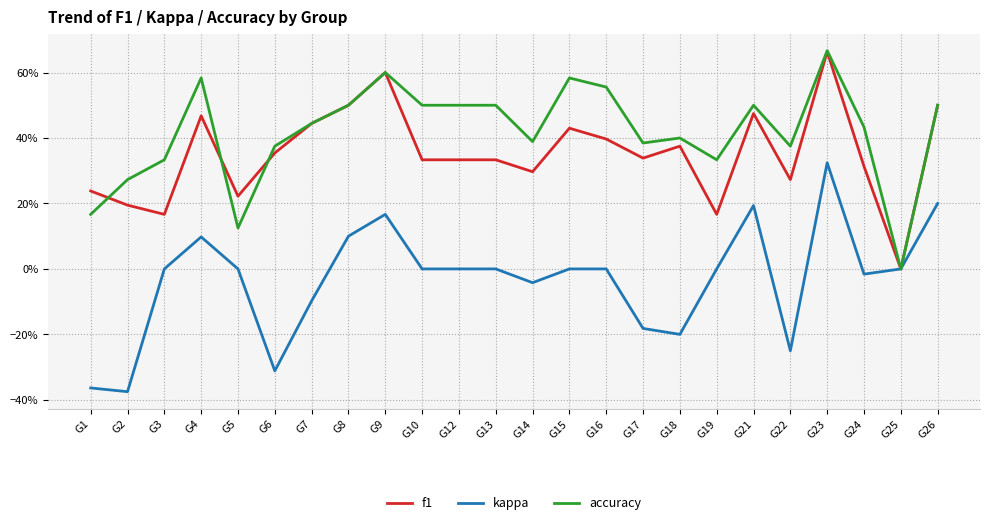

Between G5 and G12, which series saw the biggest shift?

accuracy